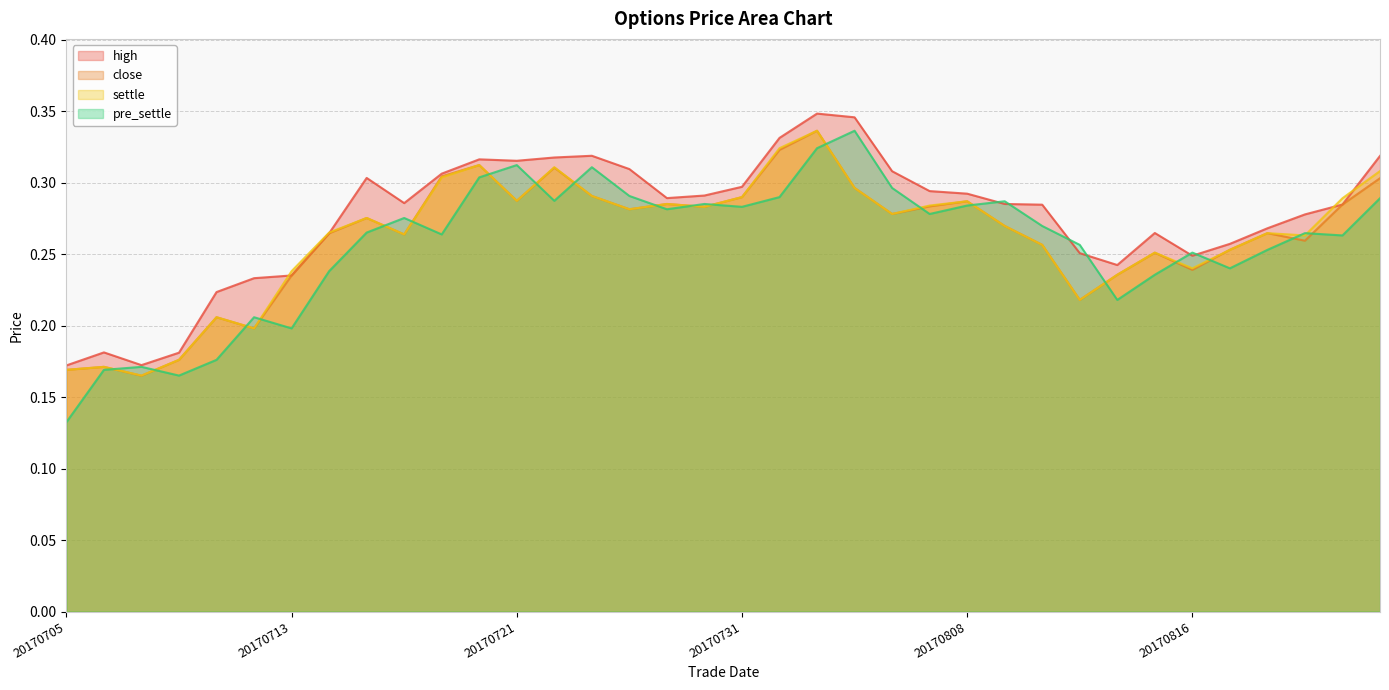

At which label is high closest to 0?

20170705